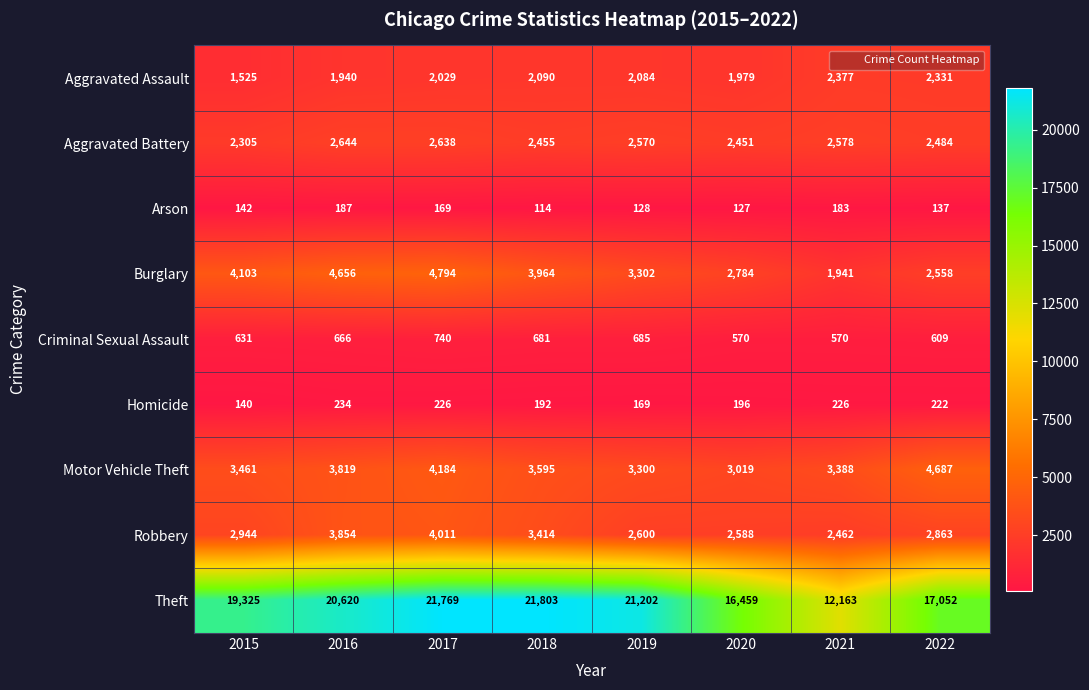

Which series changed the most between 2018 and 2022?

Theft